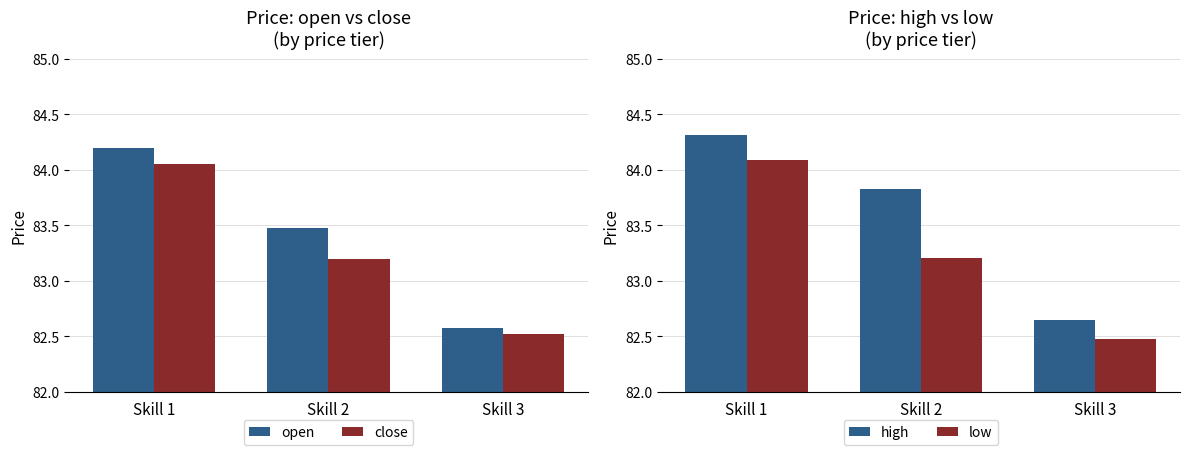

What is the value of the high bar at the 2nd from the left?

83.8